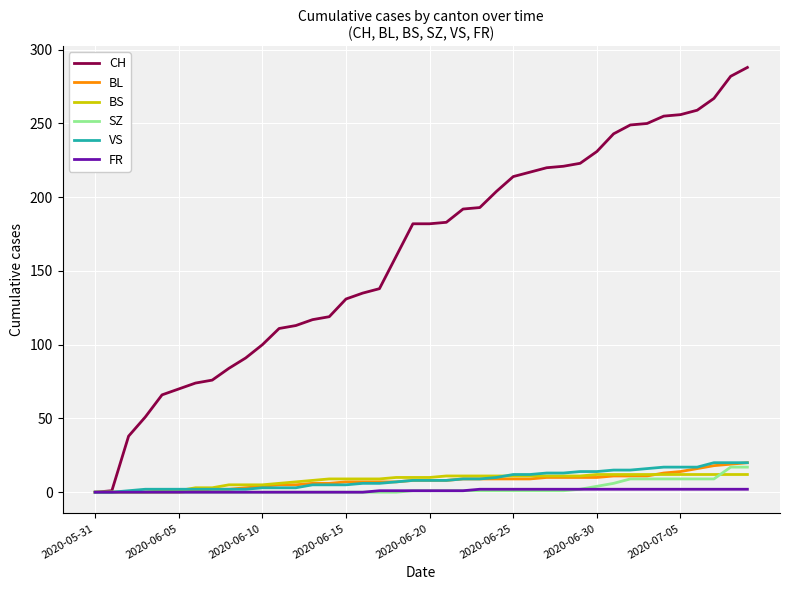

What is the highest value of the CH series?

288